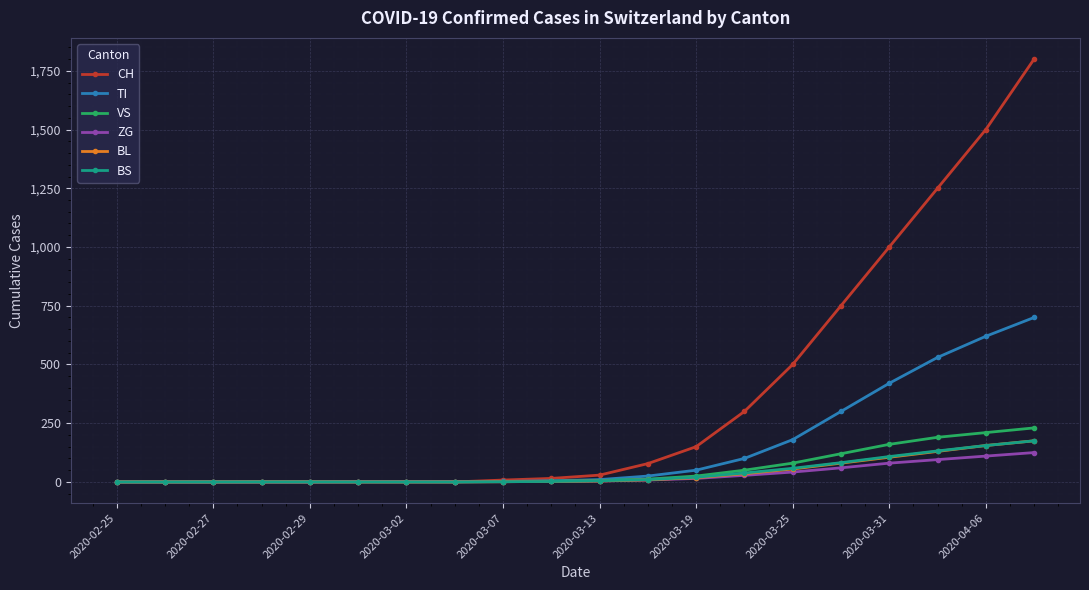

What are all the series names shown in the legend?

CH, TI, VS, ZG, BL, BS